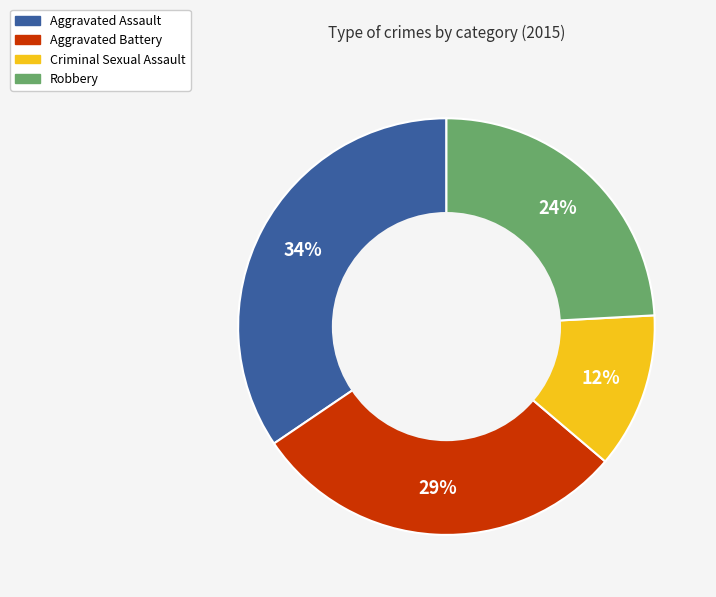

To the nearest percent, what is the combined percentage of Criminal Sexual Assault and Aggravated Battery?

41%